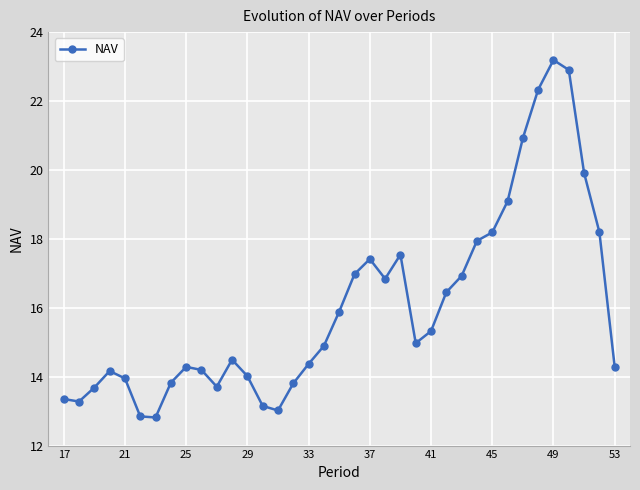

Reading left to right, list all the values displayed in this chart.

13.4	13.3	13.7	14.2	13.9	12.8	12.8	13.8	14.3	14.2	13.7	14.5	14.0	13.2	13.0	13.8	14.4	14.9	15.9	17.0	17.4	16.8	17.5	15.0	15.3	16.5	16.9	17.9	18.2	19.1	20.9	22.3	23.2	22.9	19.9	18.2	14.3